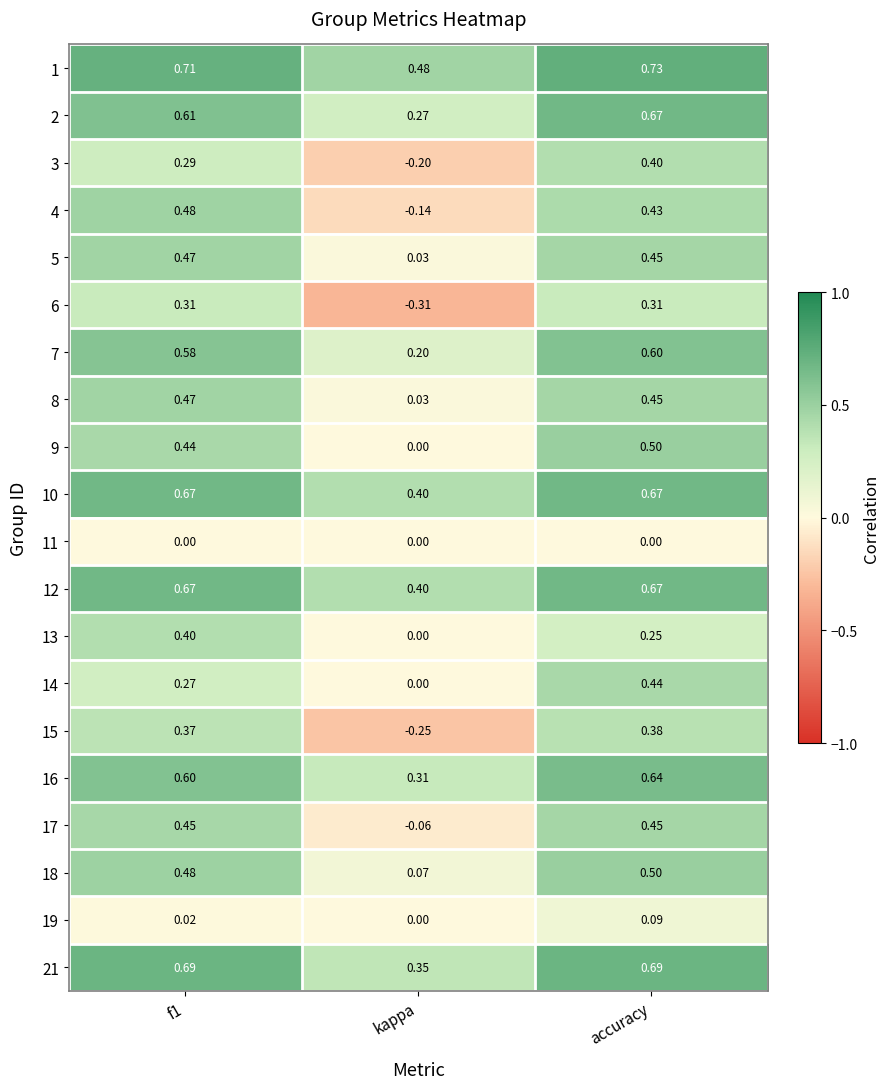

At which category does the chart reach its minimum across all series?

kappa